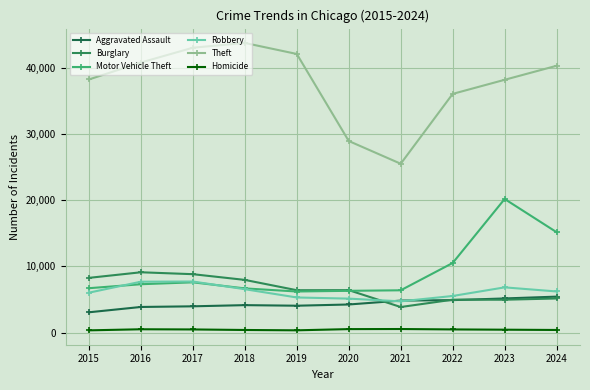

What is the value of the Motor Vehicle Theft point at the 5th from the left?

6207